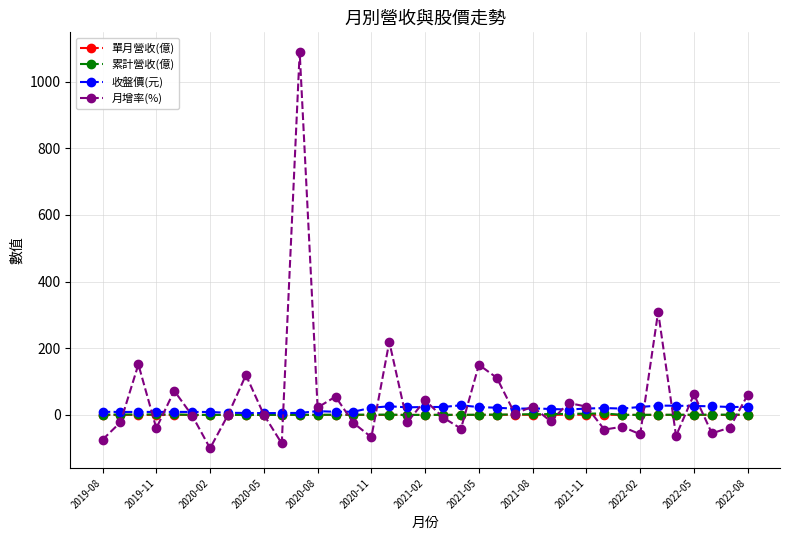

How many lines are shown in the chart?

4